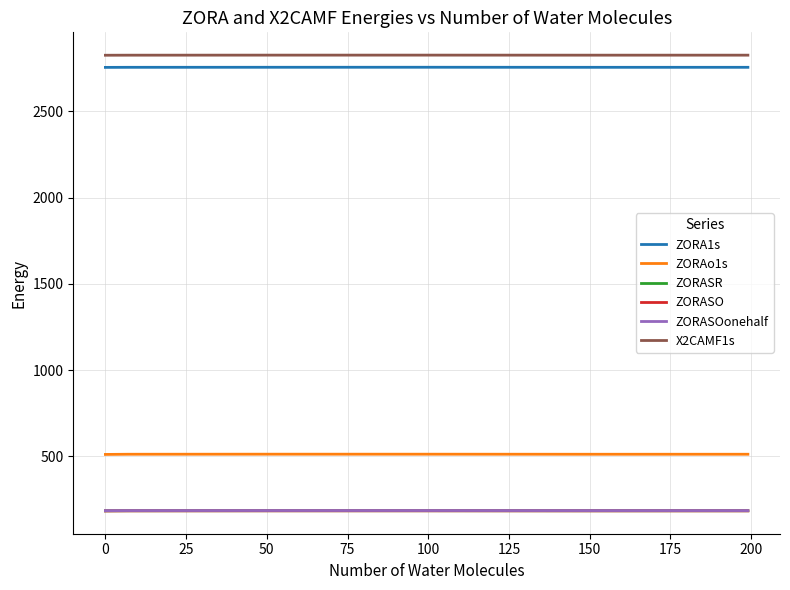

What is the highest value of the X2CAMF1s series?

2825.9